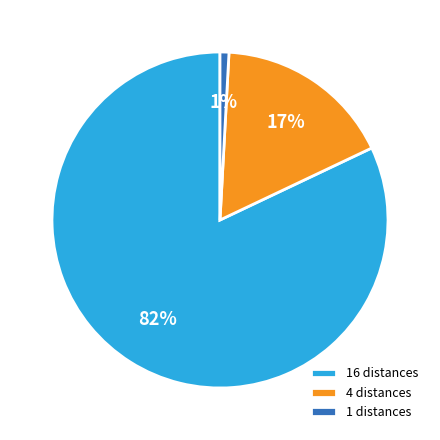

To the nearest percent, what is the difference between the largest and smallest slice percentages?

81%